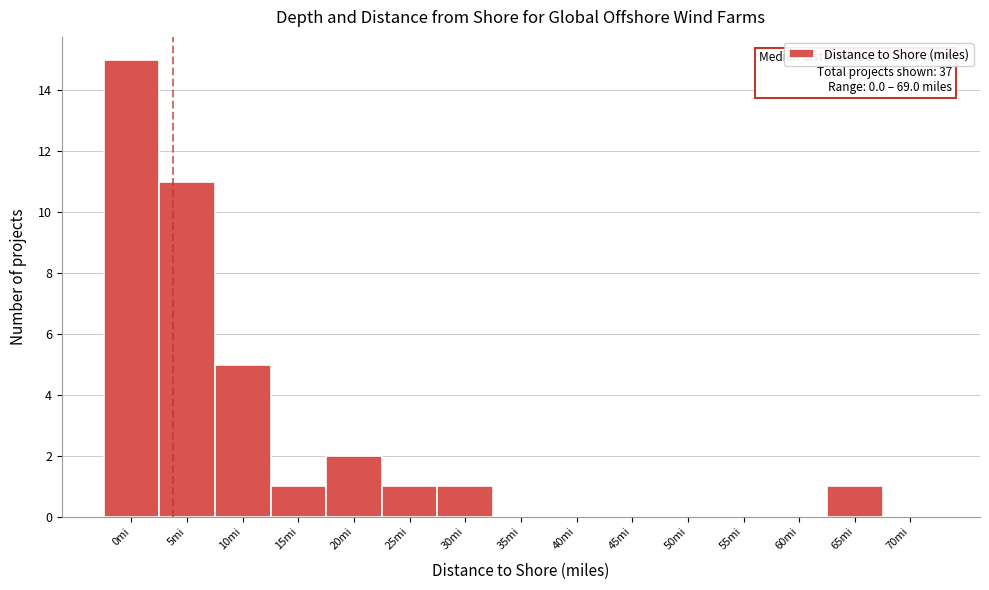

Reading right to left, extract all data points from this chart.

70mi=0	65mi=1	60mi=0	55mi=0	50mi=0	45mi=0	40mi=0	35mi=0	30mi=1	25mi=1	20mi=2	15mi=1	10mi=5	5mi=11	0mi=15